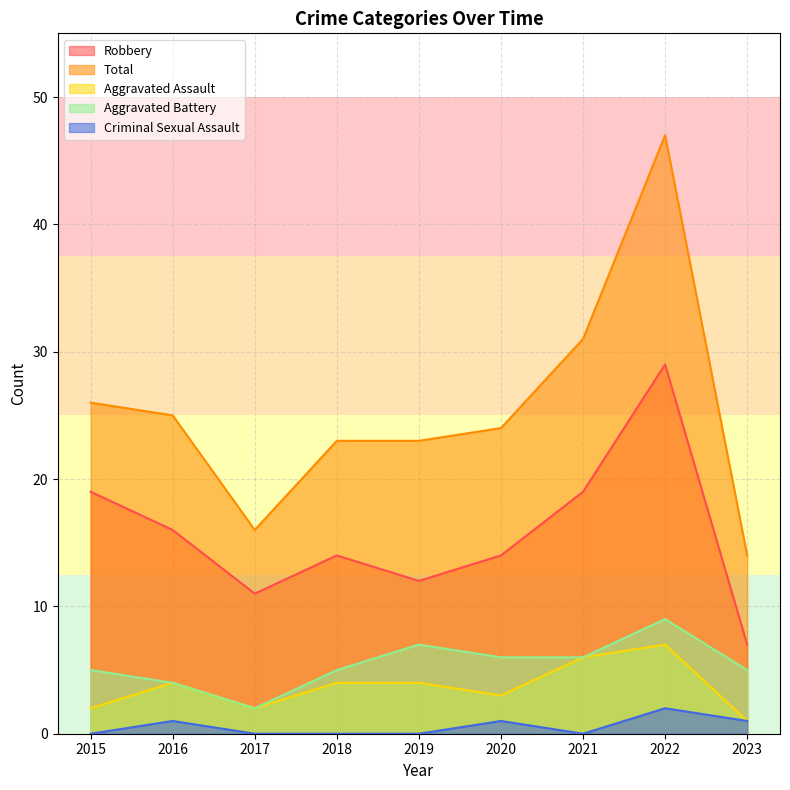

True or false: Aggravated Assault has more than 0 points higher than both neighbors.

True